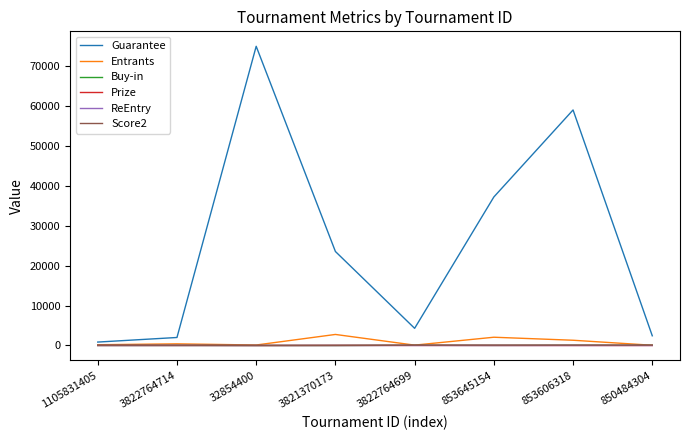

Which label corresponds to the largest value in the chart?

32854400